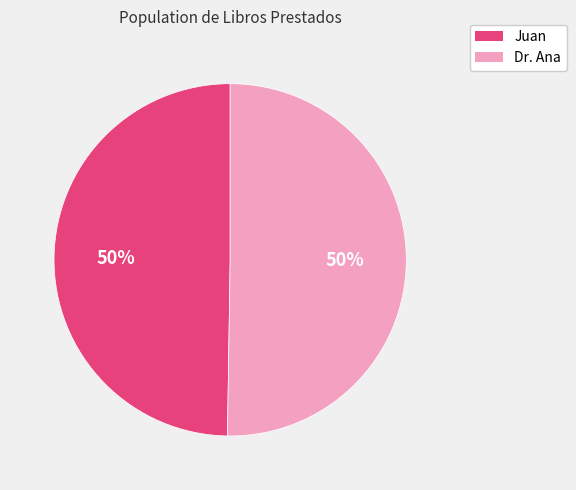

What is the ratio of the value at Dr. Ana to the value at Juan?

1.0